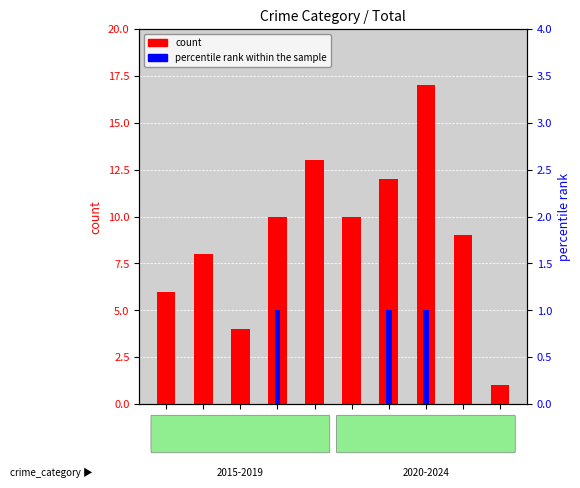

Is the value of percentile rank within the sample at 2015 greater than the value of count at 2020?

No